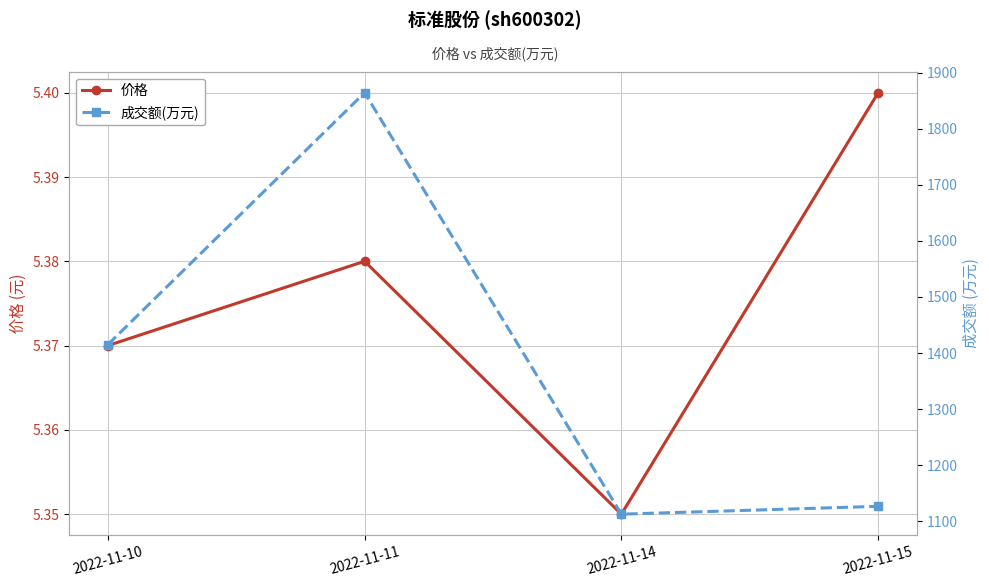

How many data points does each series have?

4